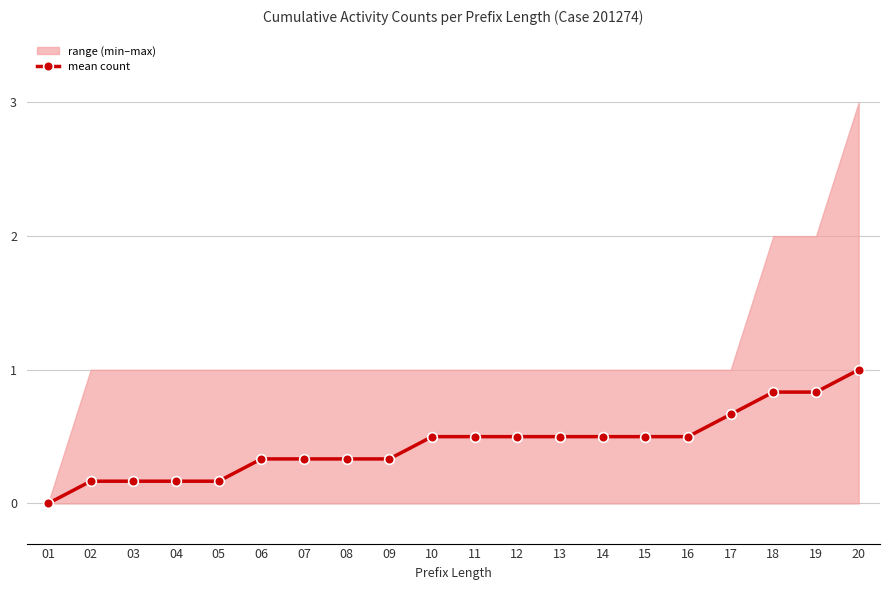

Reading left to right, what are all the values shown in this chart?

01=0.0	02=0.2	03=0.2	04=0.2	05=0.2	06=0.3	07=0.3	08=0.3	09=0.3	10=0.5	11=0.5	12=0.5	13=0.5	14=0.5	15=0.5	16=0.5	17=0.7	18=0.8	19=0.8	20=1.0